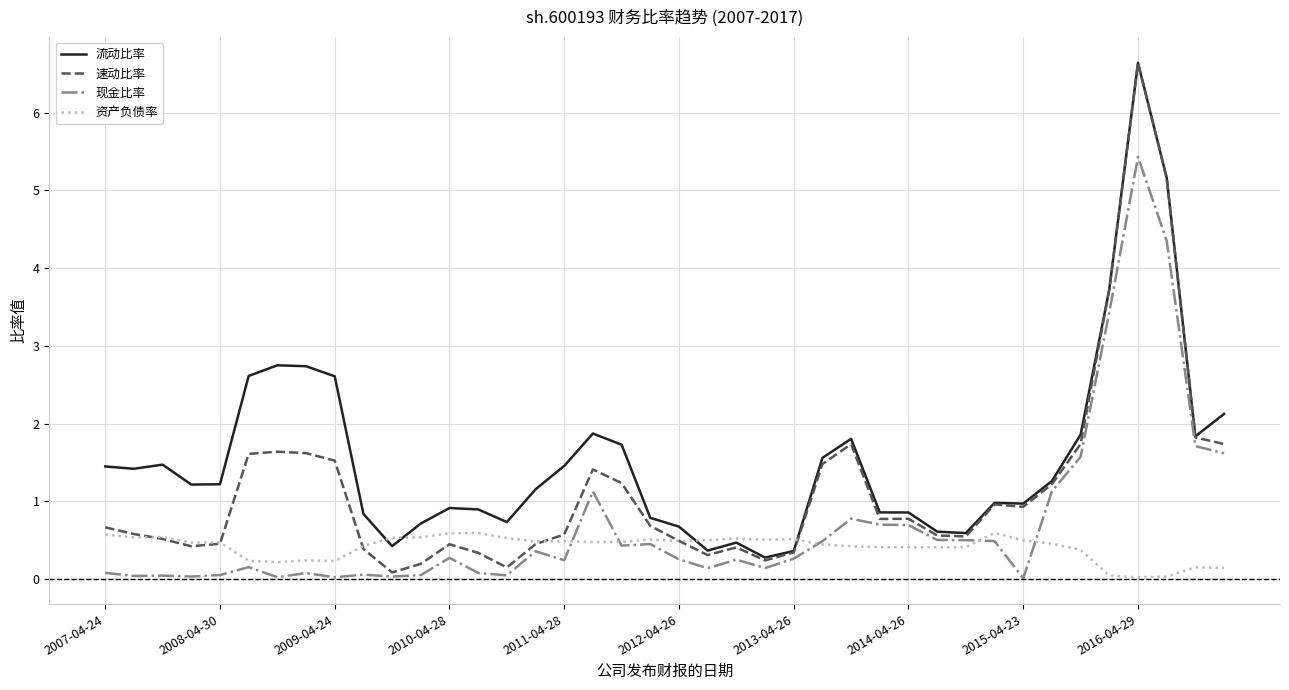

What is the maximum value for 流动比率?

6.6